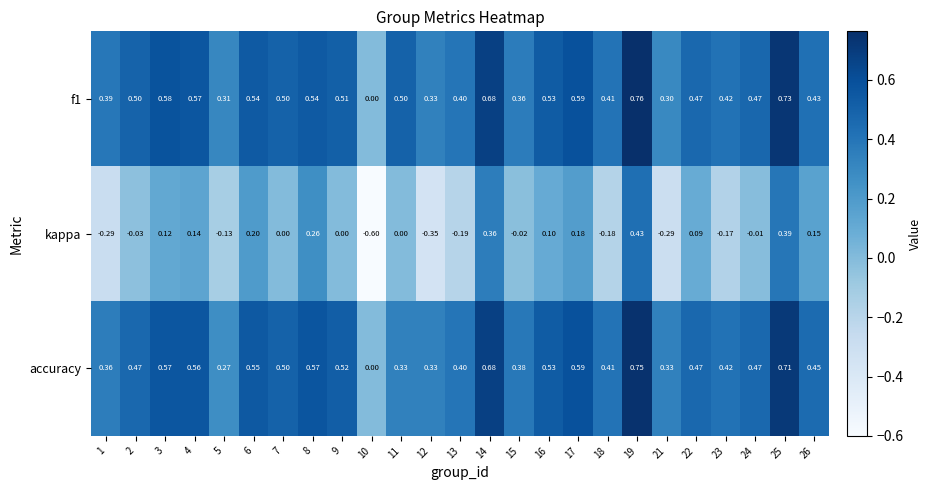

Is the value of accuracy at 15 greater than the value of f1 at 23?

No